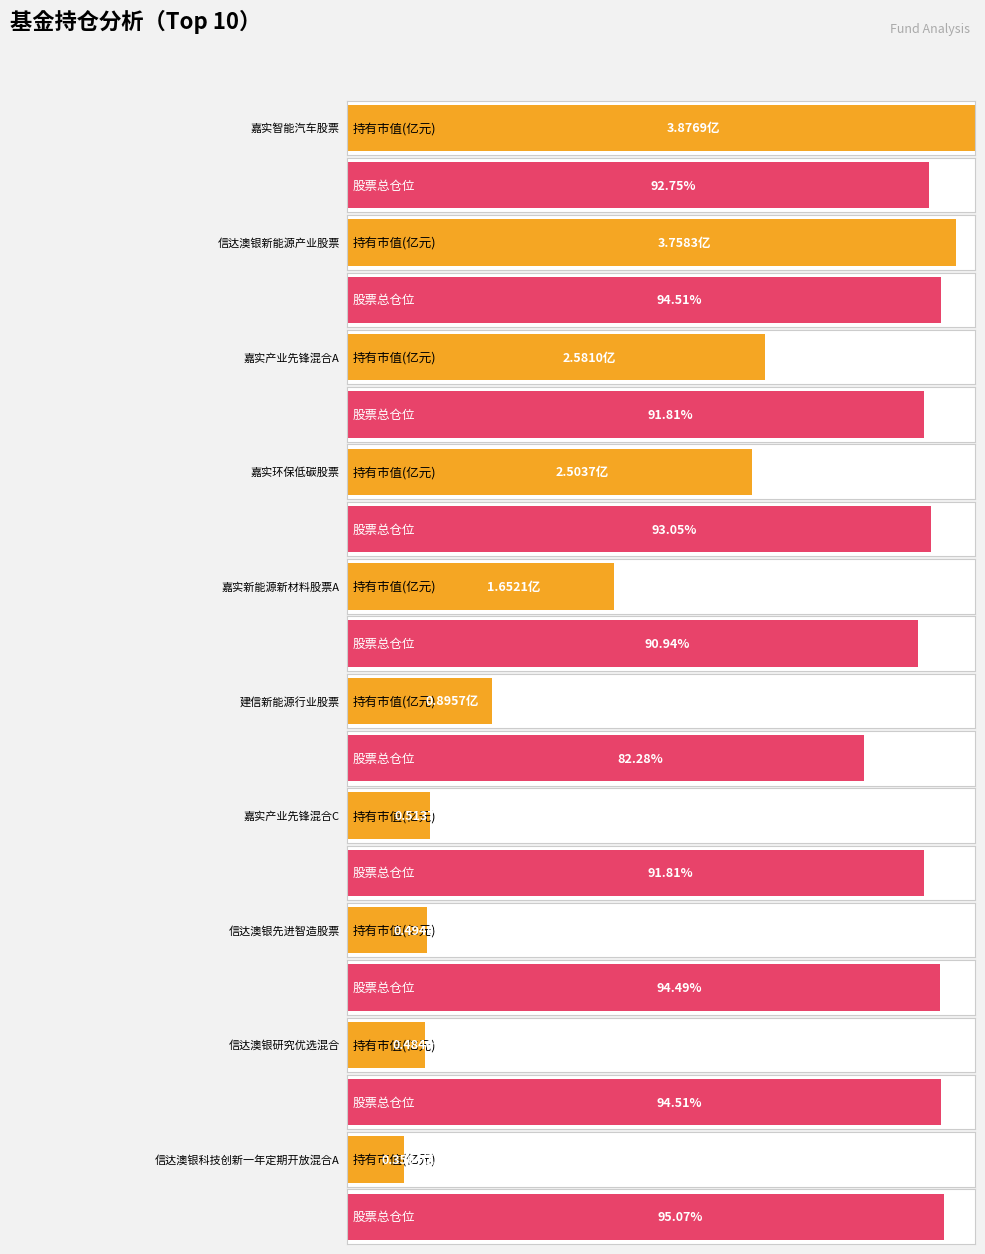

The value at 信达澳银新能源产业股票 is 6.2. True or false?

False